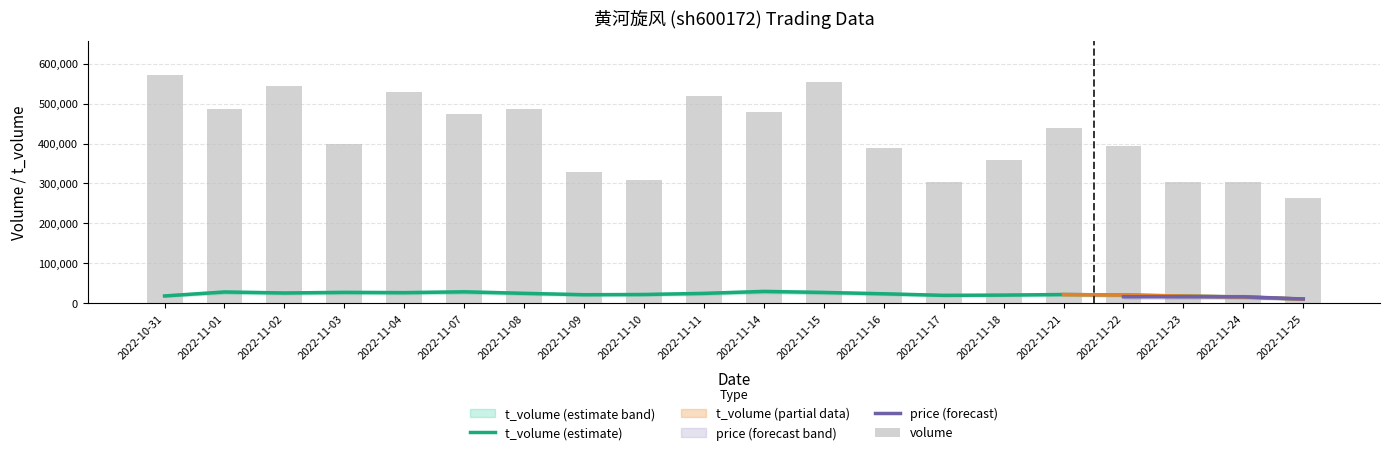

Which category has the lowest value in the volume series?

2022-11-25